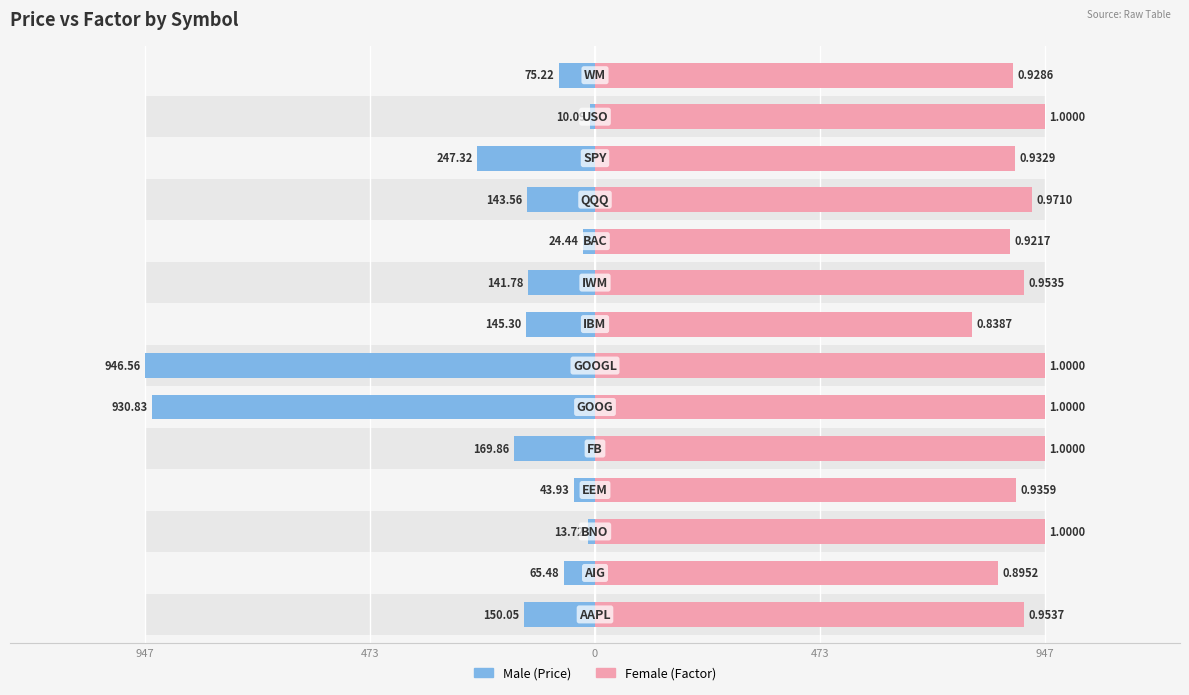

The Male series shows -75.2 at 13. True or false?

True